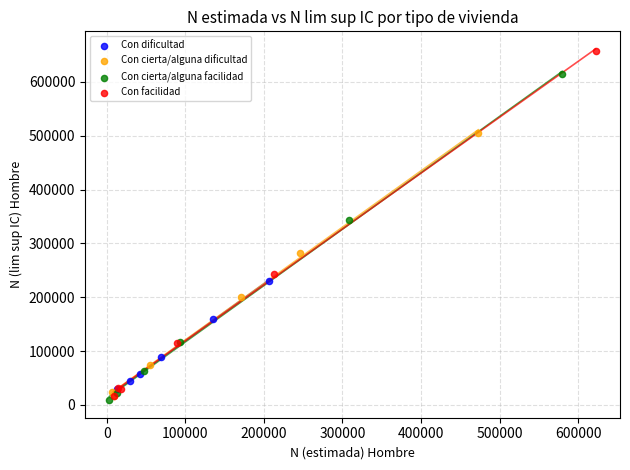

Which series has the largest Y range (max minus min)?

Con facilidad